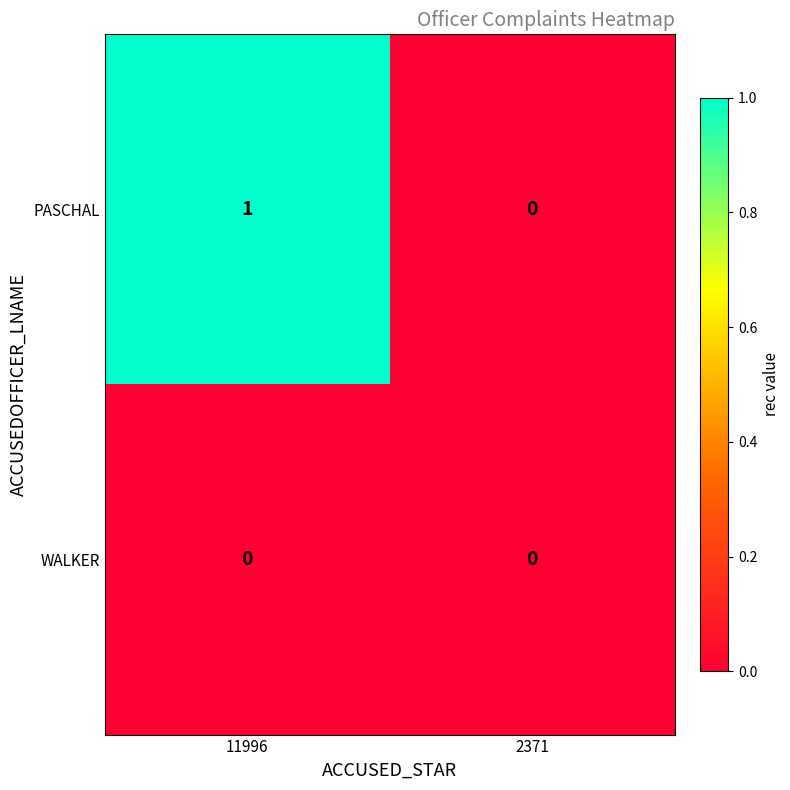

At which category is the sum across all series the highest?

11996